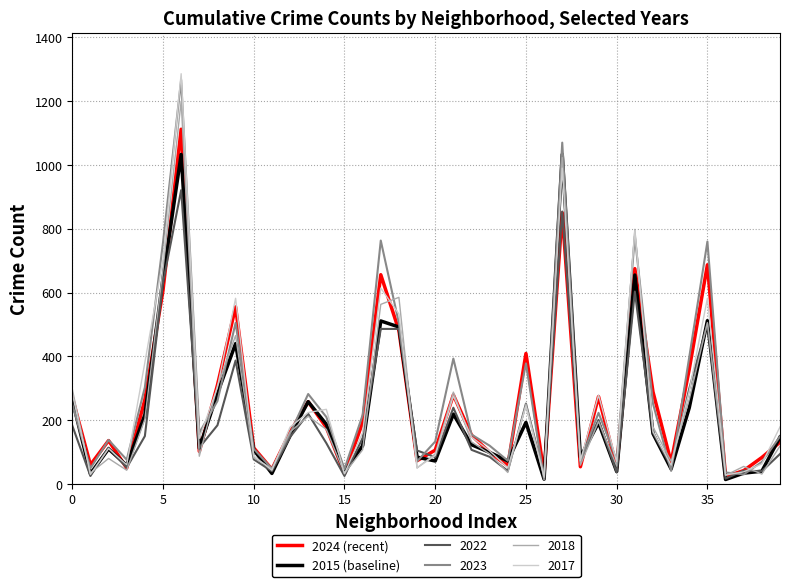

How many lines are shown in the chart?

6